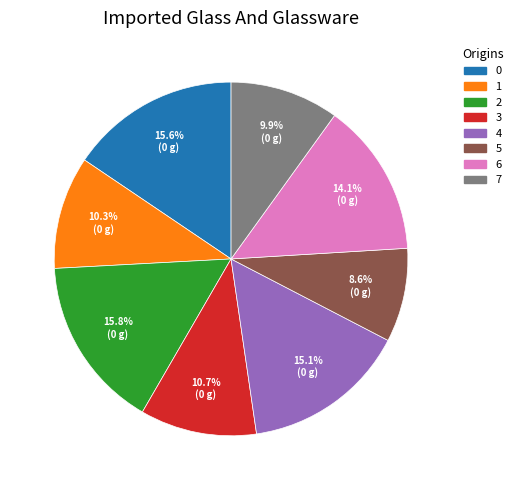

To the nearest percent, what is the average slice percentage?

12%